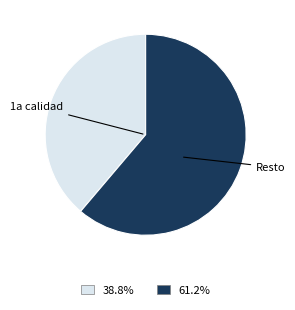

Is there a majority slice in this chart?

Yes